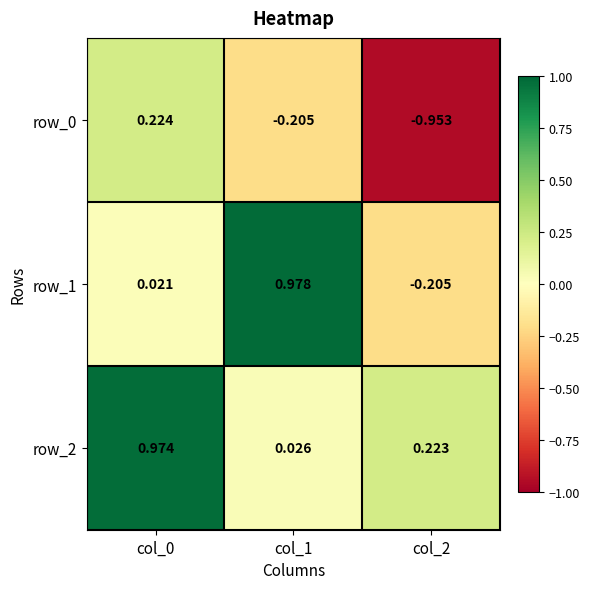

Is the value of row_2 at col_1 greater than the value of row_1 at col_0?

Yes